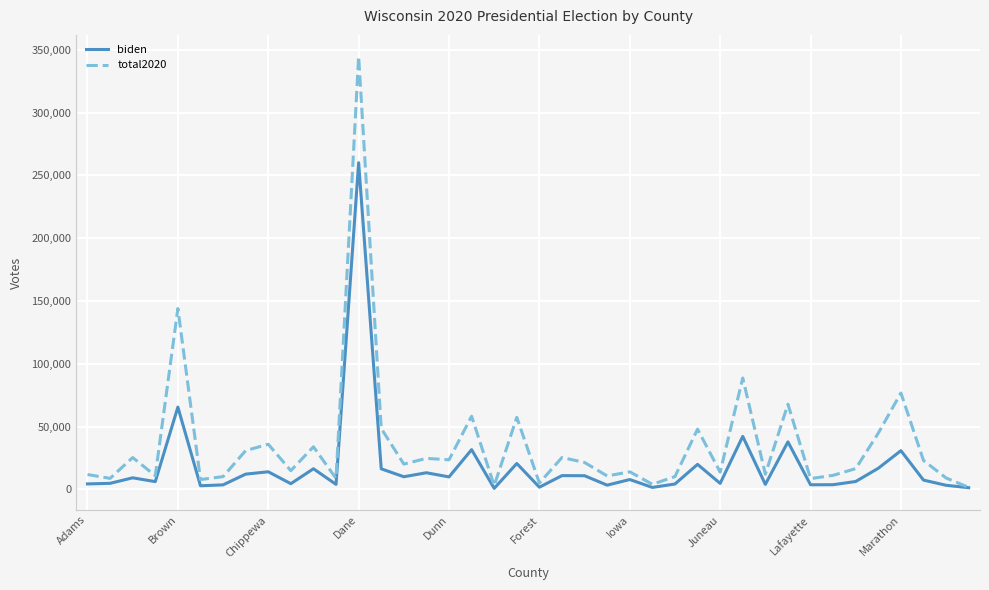

Which series has the largest total across all categories?

total2020